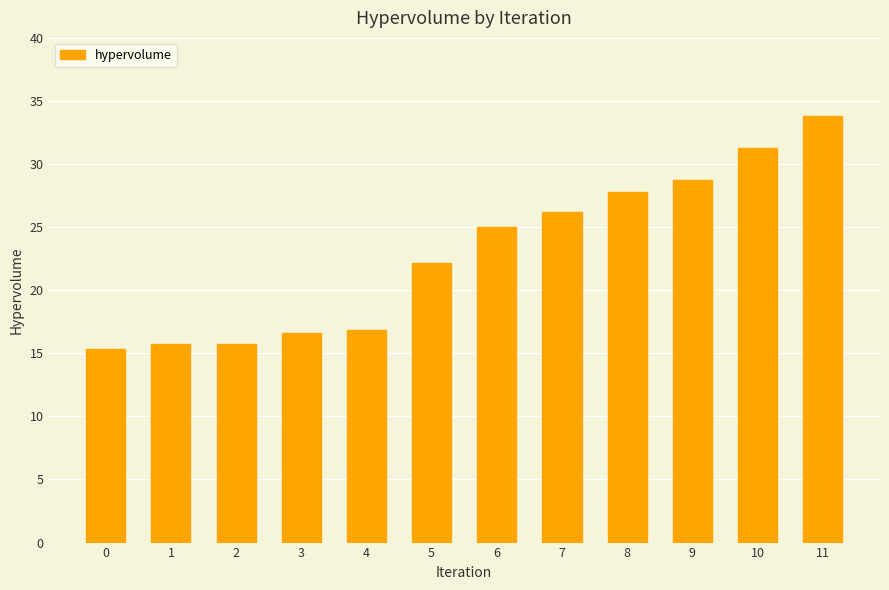

What is the change in value from 4 to 5?

+5.3